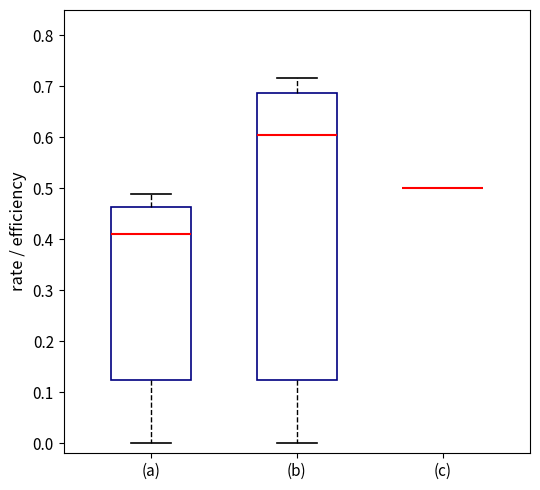

Reading left to right, transcribe this box plot: for each box, give where its median line is, the range the box spans, and where its two whiskers end, as read against the y-axis. The values are not printed on the chart, so give them approximately, as read against the axis.

(a): median 0.41, box 0.12 to 0.46, whiskers 0.00 to 0.49
(b): median 0.60, box 0.12 to 0.69, whiskers 0.00 to 0.72
(c): box collapsed to a line at 0.50, whiskers 0.50 to 0.50